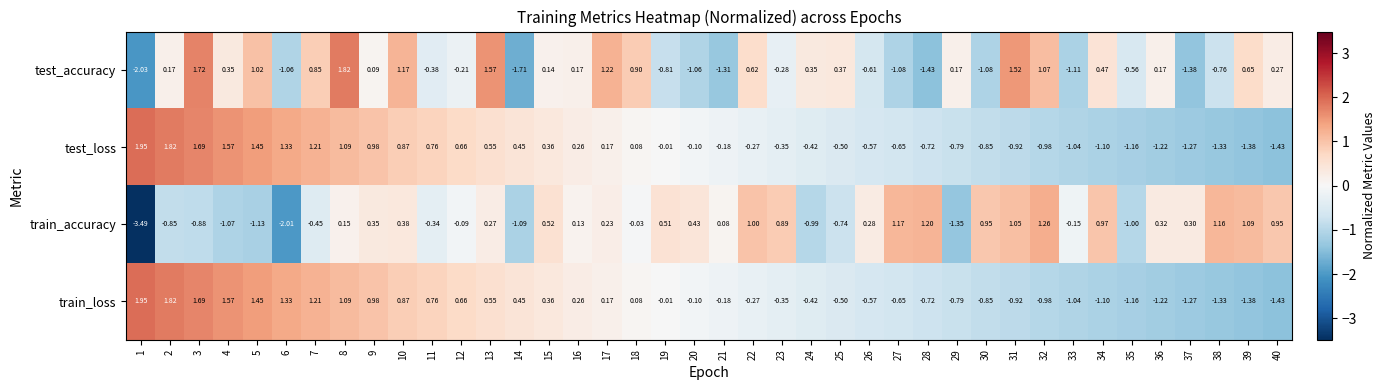

How many categories are shown in the chart?

40